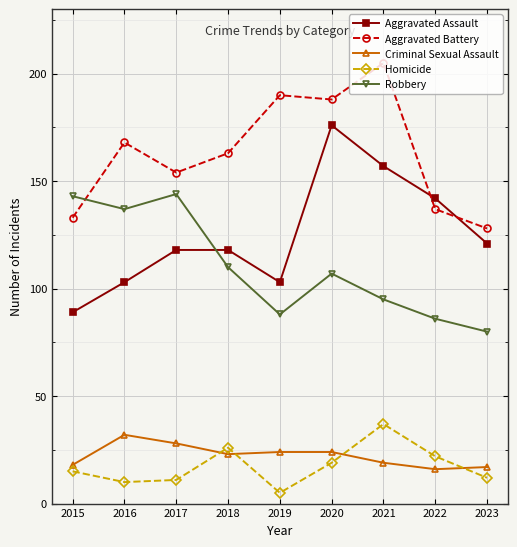

At which label does Aggravated Battery reach its peak?

2021